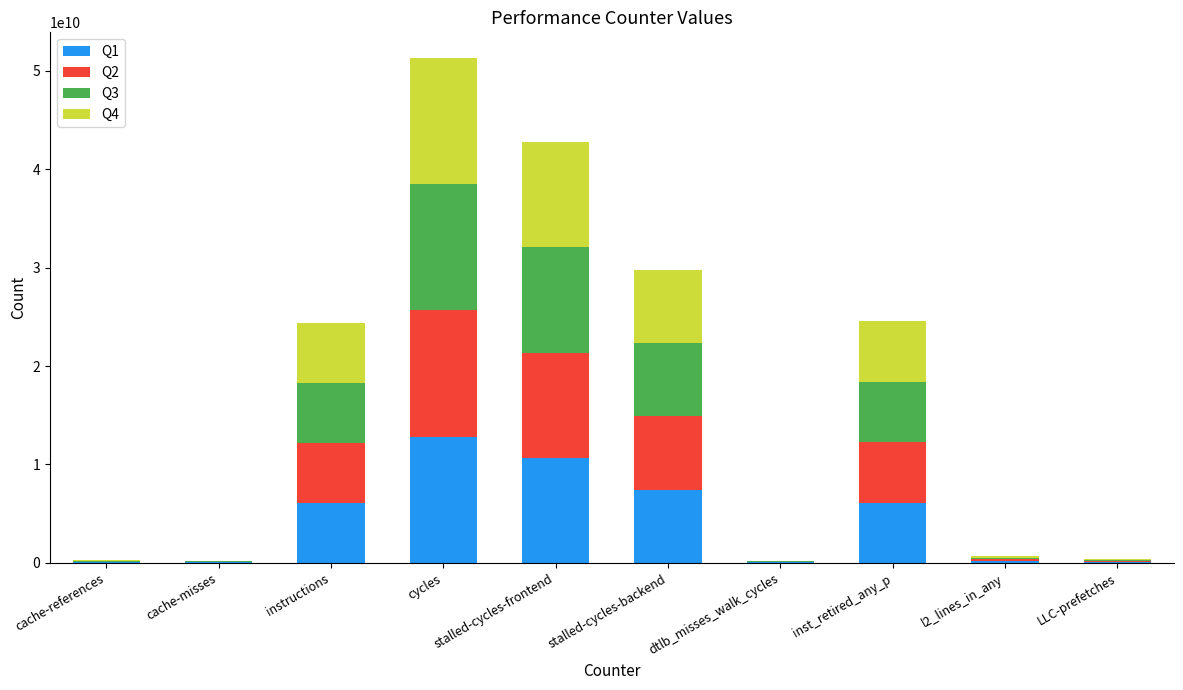

What is the highest value of the Q1 series?

12829612179.5